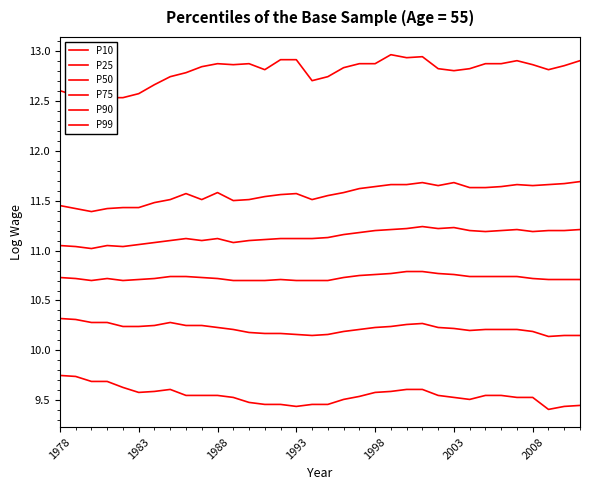

What is the difference between the maximum and minimum values in the P50 series?

0.1